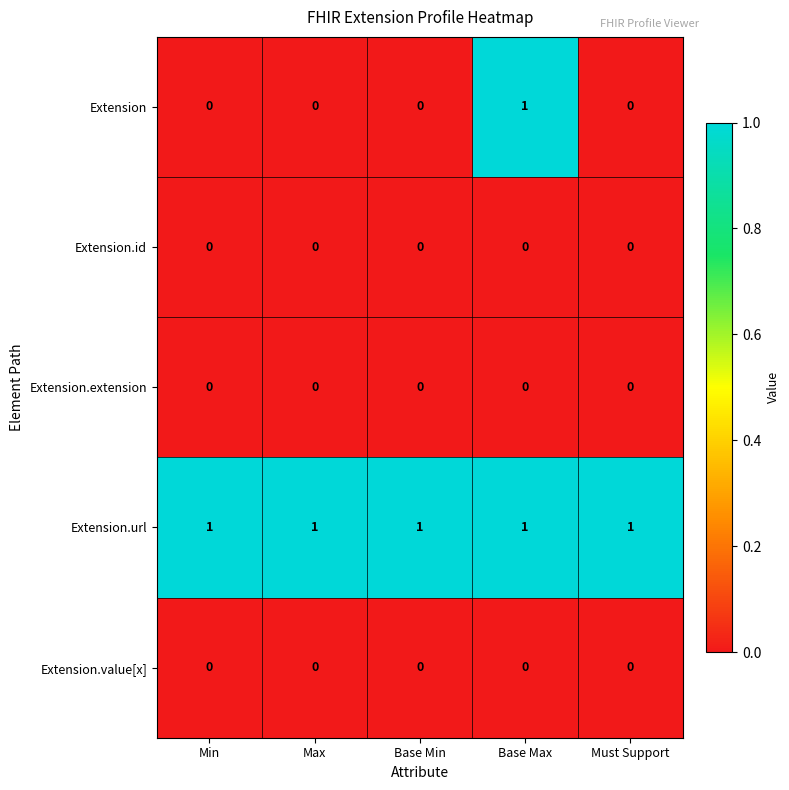

Which series has the widest spread of values?

Extension